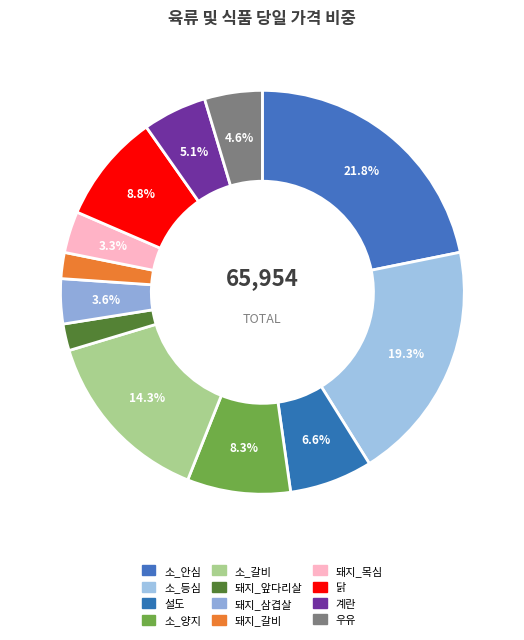

To the nearest percent, what is the combined percentage of 돼지_갈비 and 설도?

9%